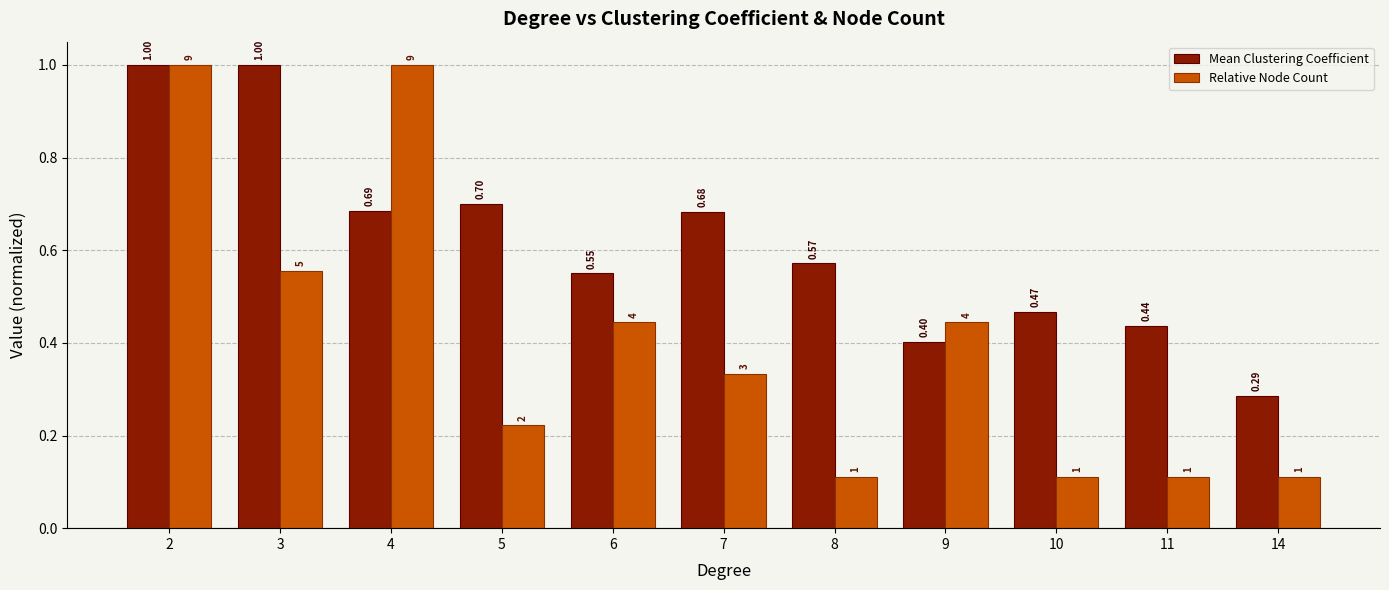

What is the difference between the maximum and minimum values in the Mean Clustering Coefficient series?

0.7